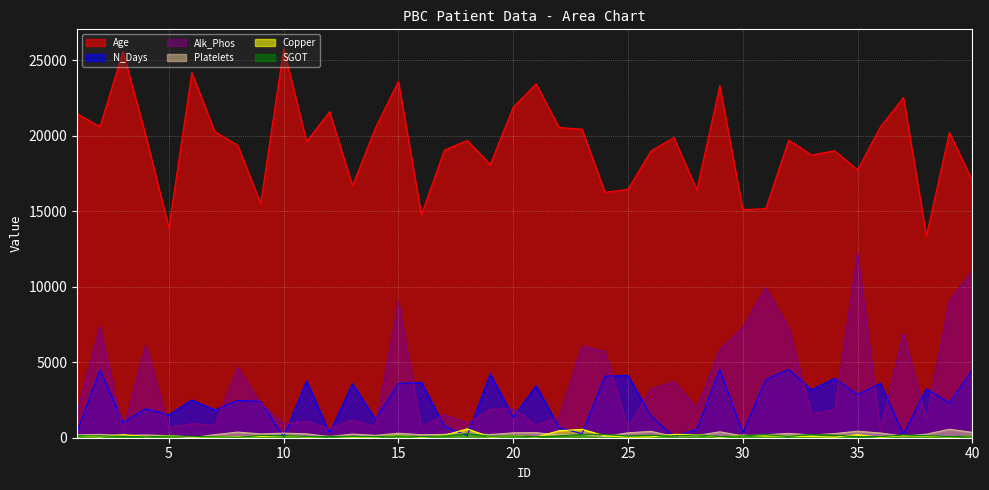

Does the chart display data point markers on the line(s)?

No